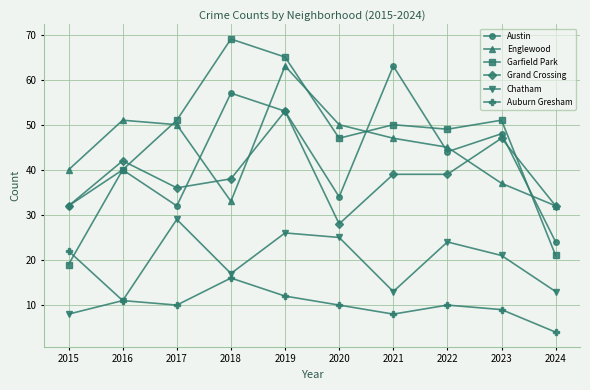

What is the value of the Englewood point at the 8th from the left?

45